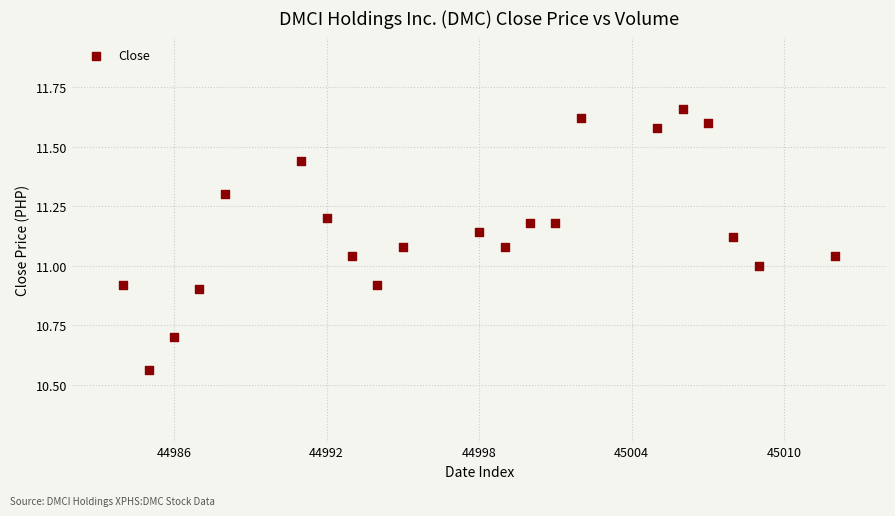

What is the range of Y values (max minus min)?

1.1